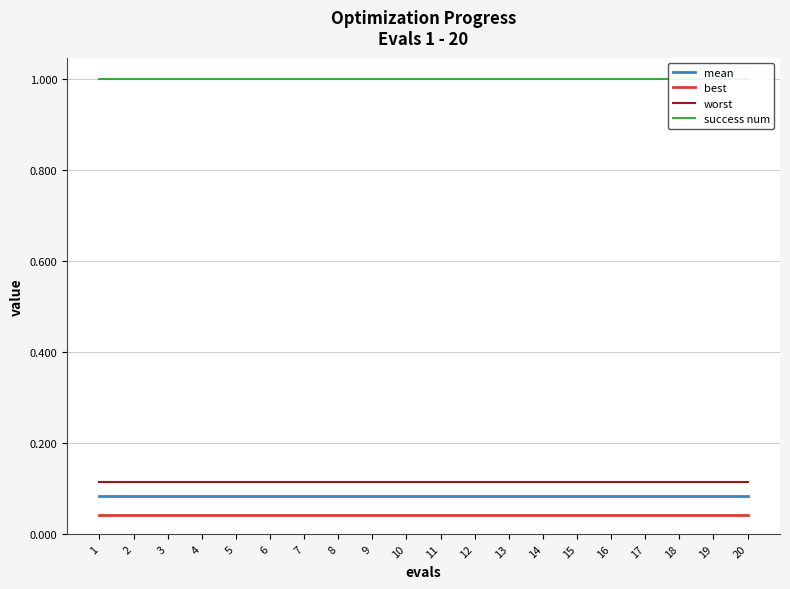

At which category is the sum across all series the highest?

1